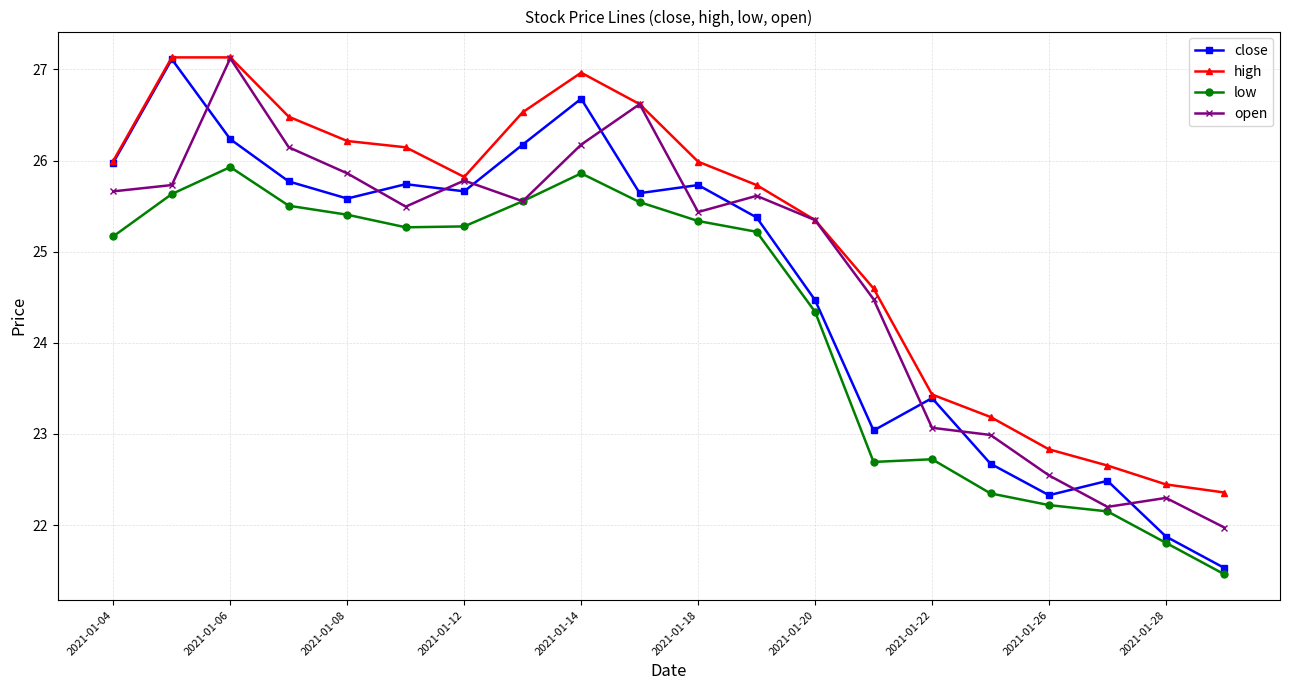

What is the difference between the maximum and minimum values in the close series?

5.6